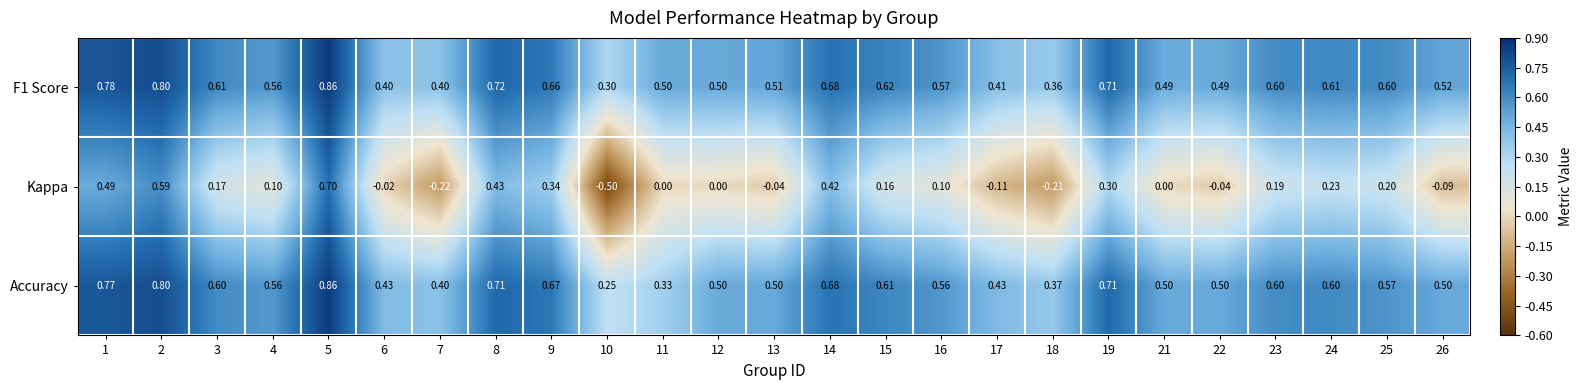

Which series changed the most between 16 and 17?

Kappa